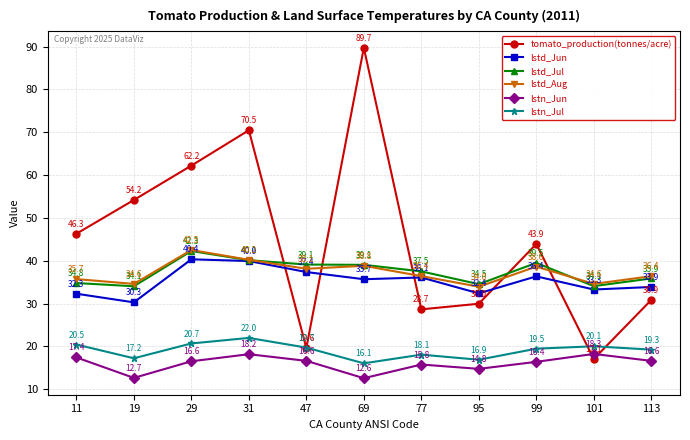

What is the sum of all lstd_Jul values?

411.1